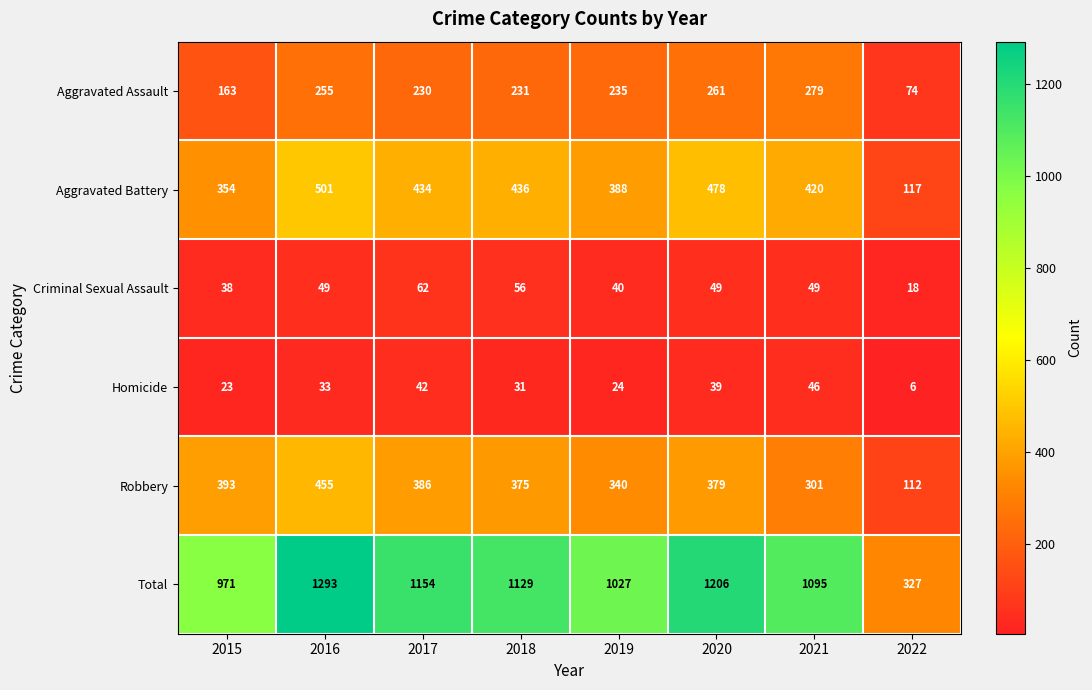

The value of Aggravated Battery at 2021 is 617. True or false?

False